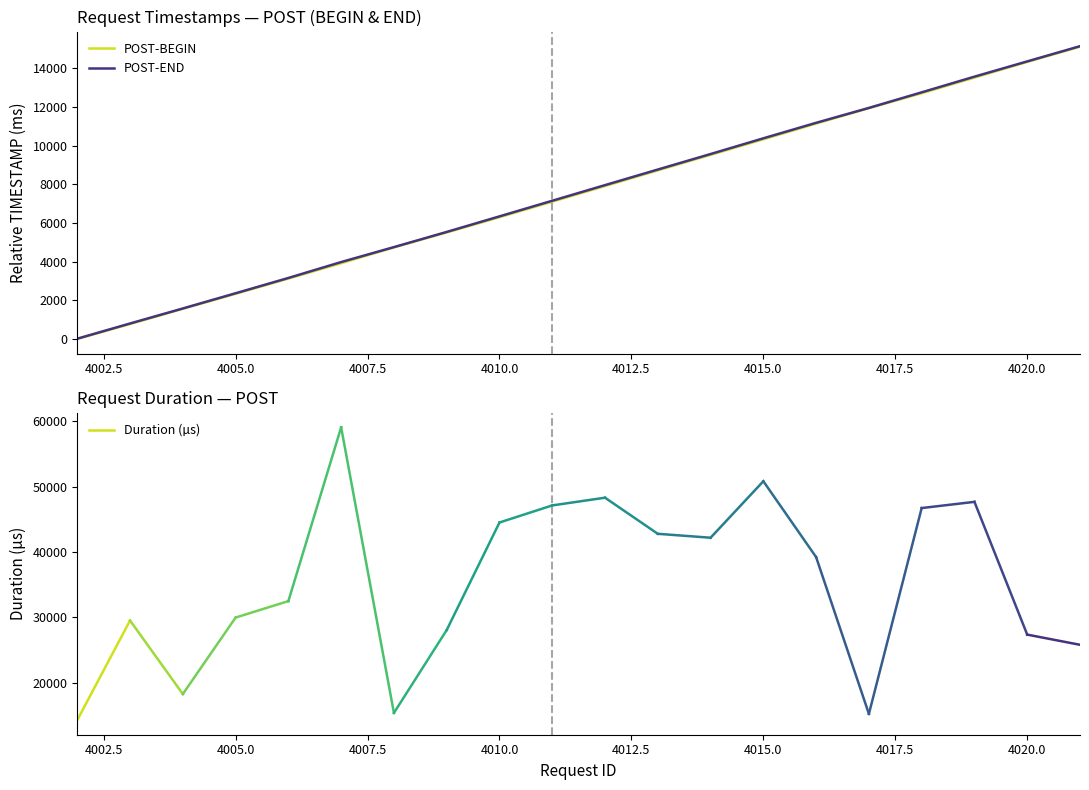

True or false: POST-END and POST-BEGIN cross at least once.

False